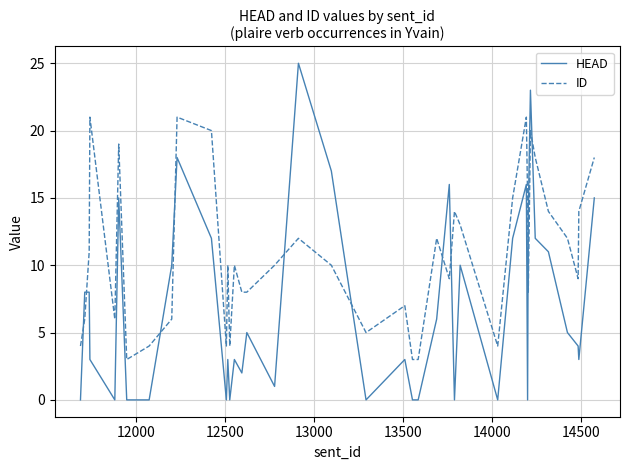

Which series has the widest spread of values?

HEAD